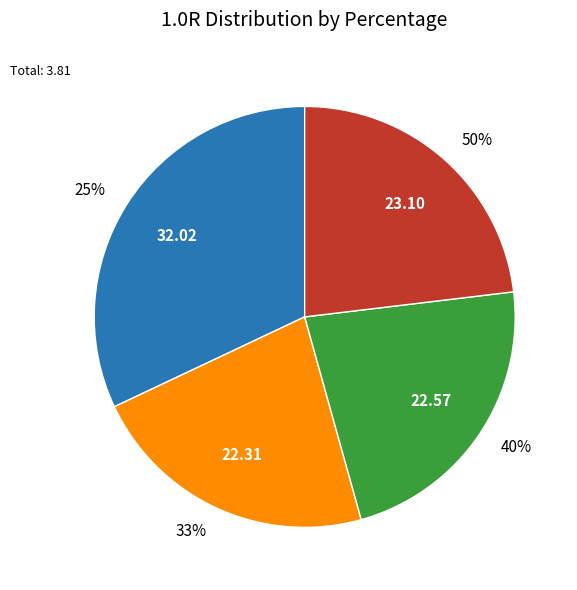

To the nearest percent, what portion does 40% represent?

23%